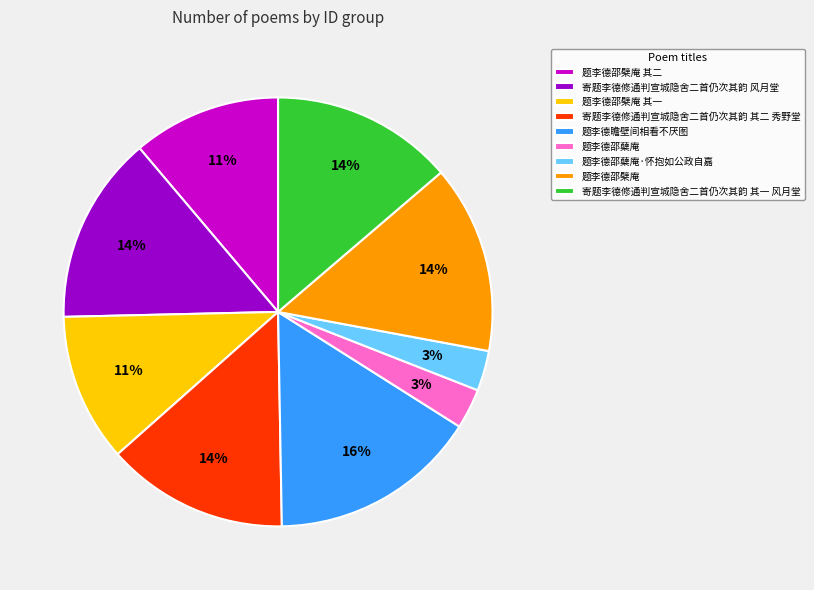

Is there a majority slice in this chart?

No